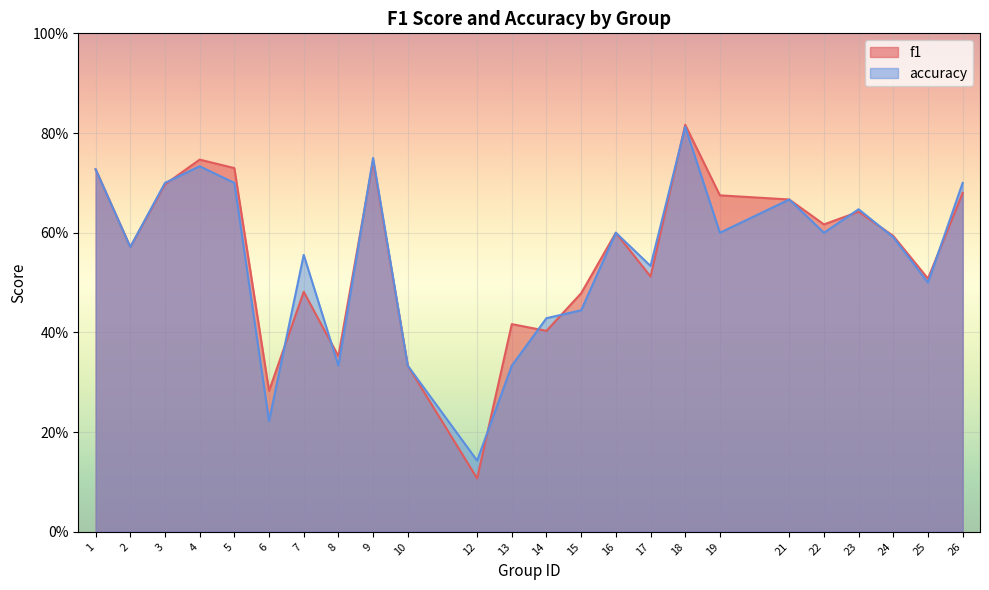

What value does the accuracy series have at 9?

0.8